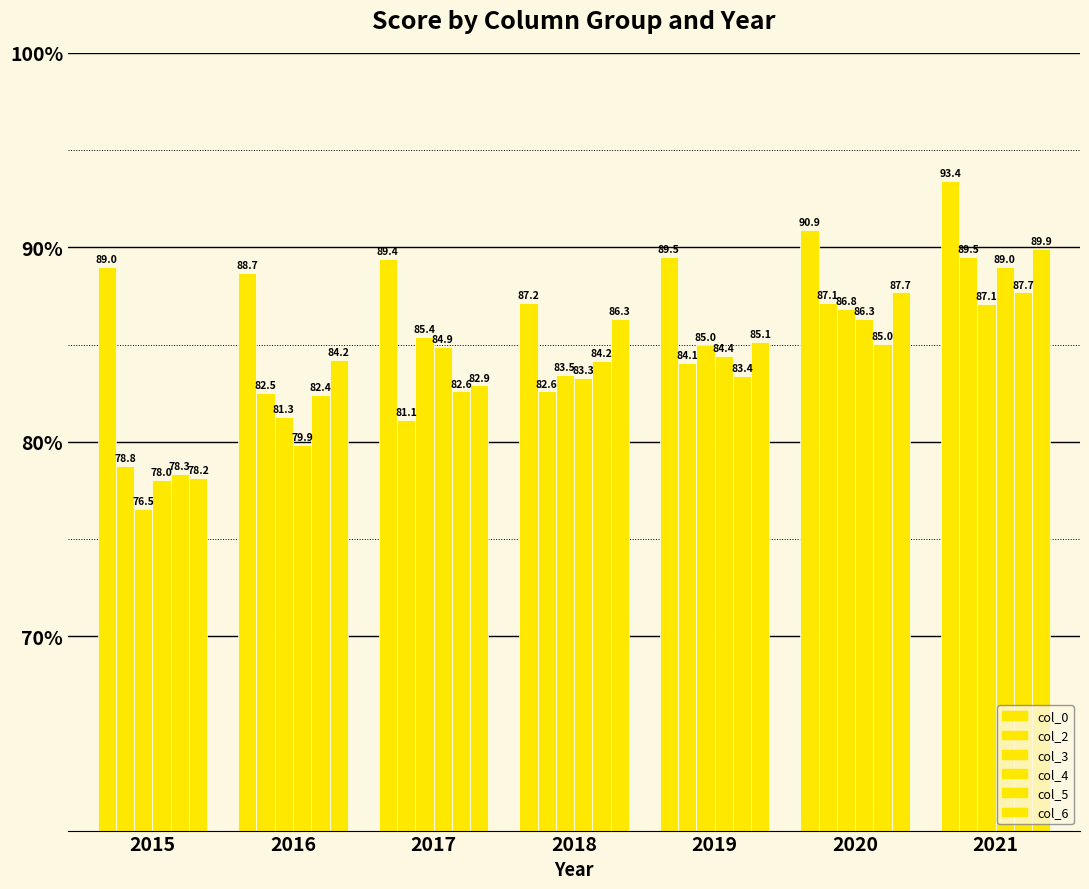

What is the difference between the second highest and minimum values in the col_6 series?

9.5